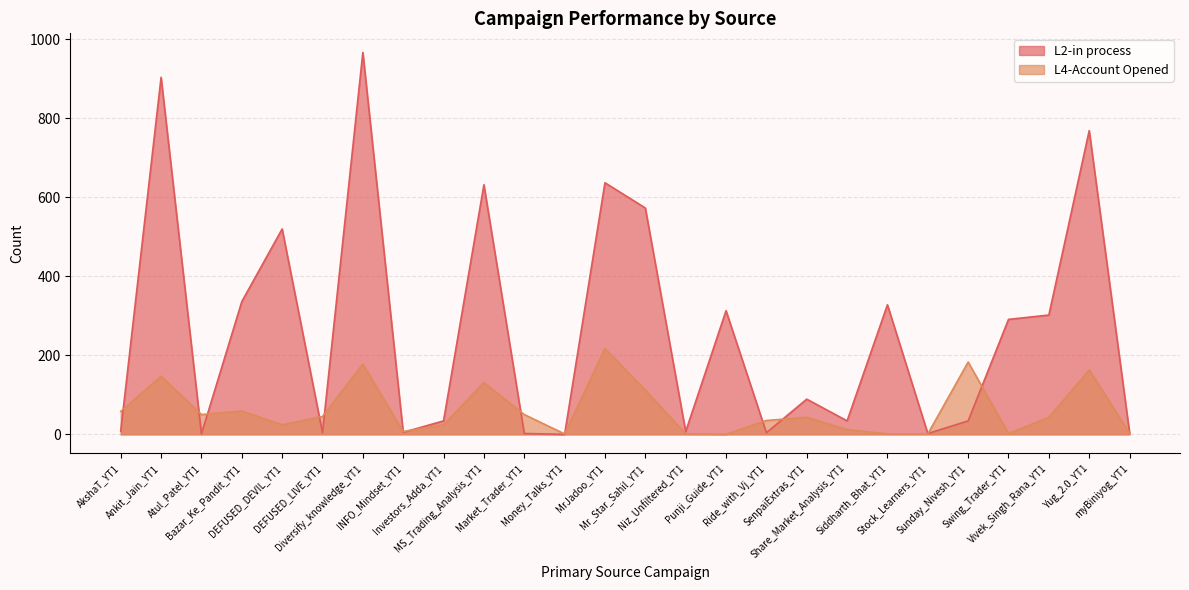

Where do L4-Account Opened and L2-in process first cross each other?

AkshaT_YT1 and Ankit_Jain_YT1